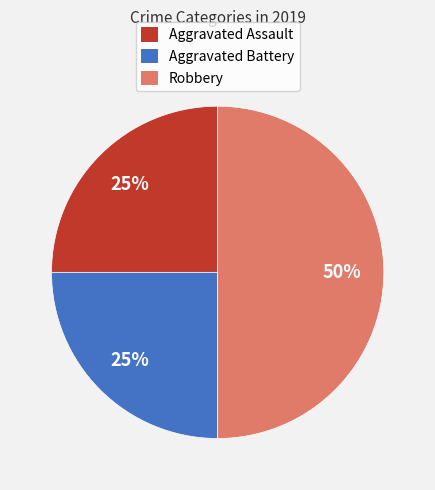

To the nearest percent, what is the combined percentage of Robbery and Aggravated Assault?

75%